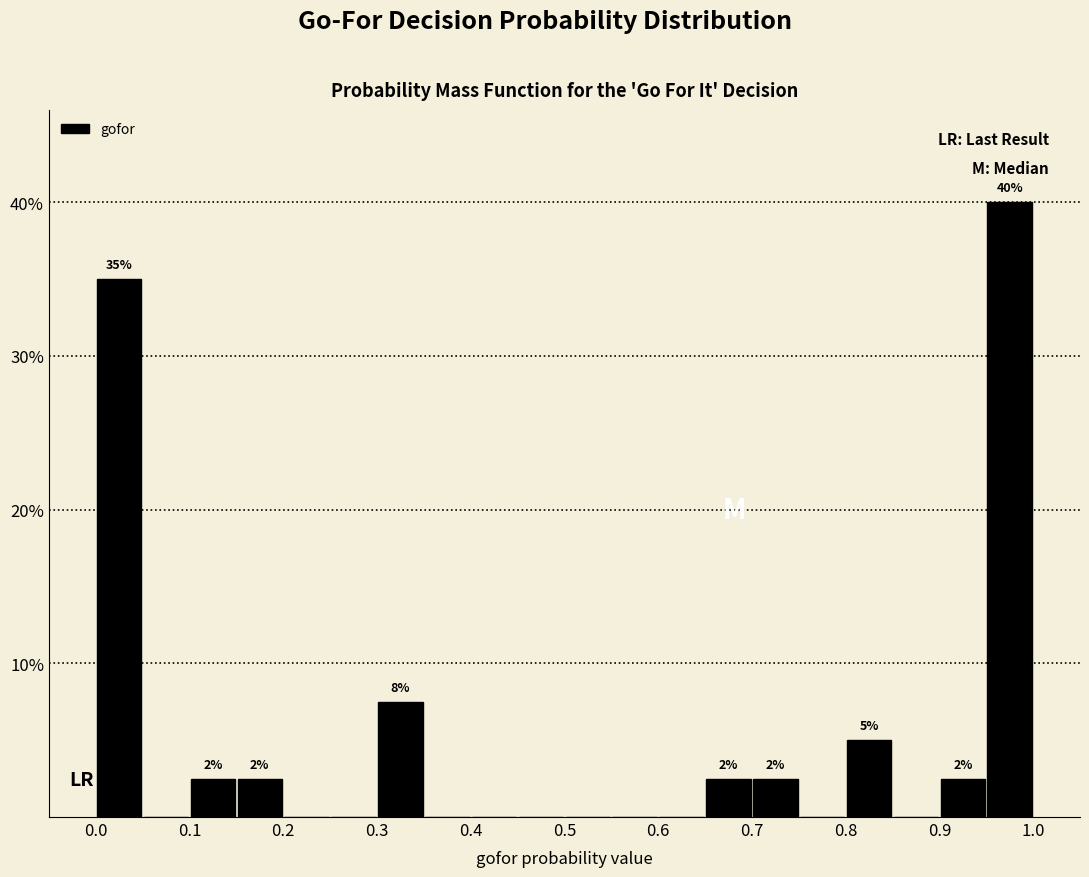

Which range on the x-axis has the tallest bar?

0.95 to 1.00